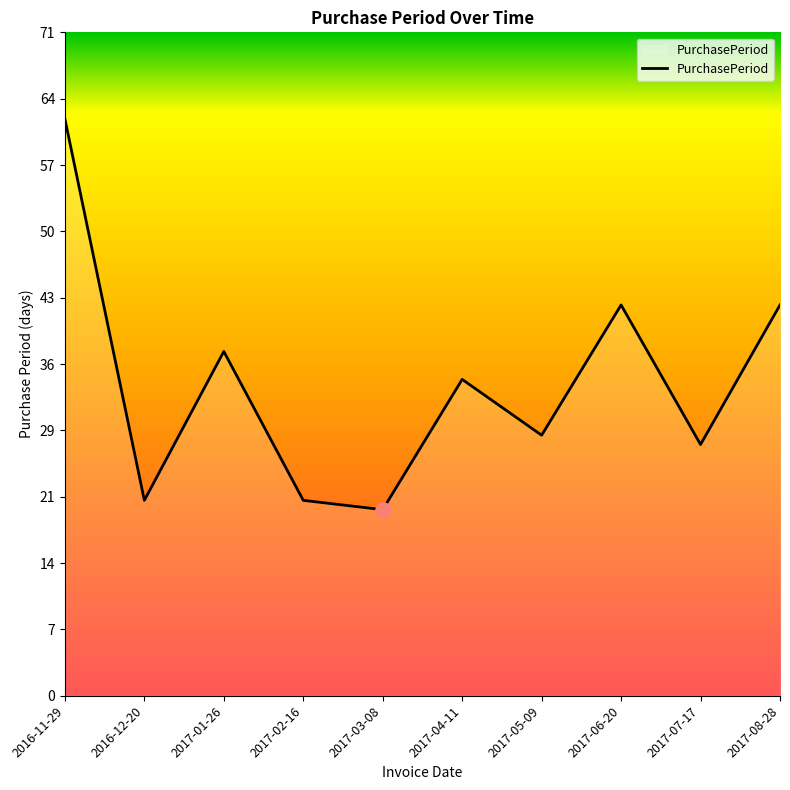

What is the change in value from 2016-12-20 to 2017-07-17?

+6